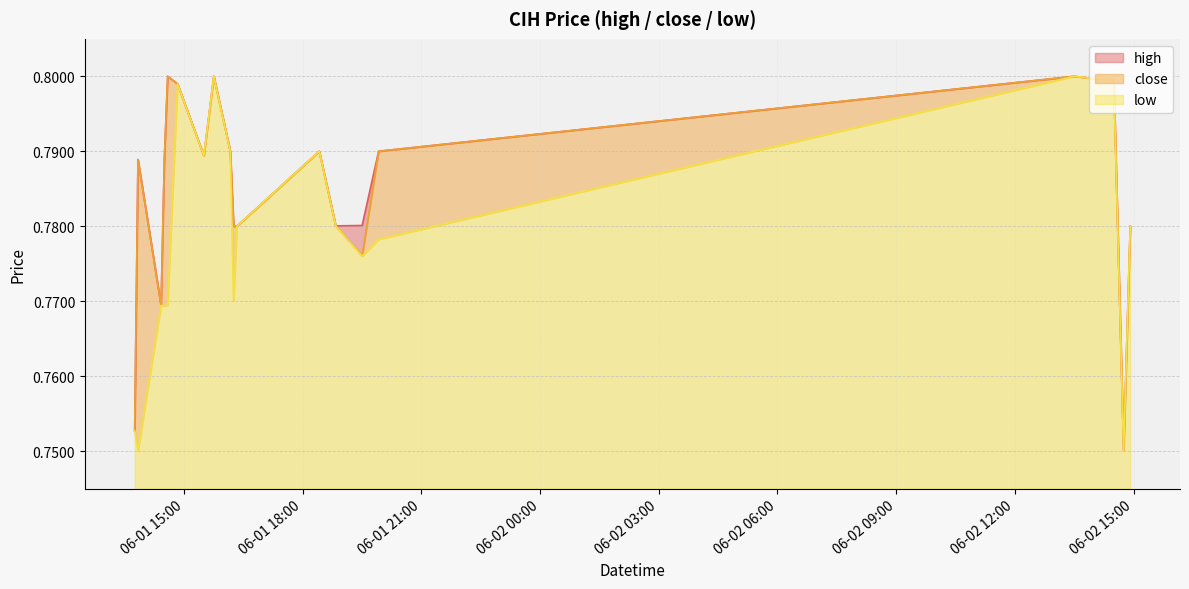

Does the chart have visible grid lines?

Yes